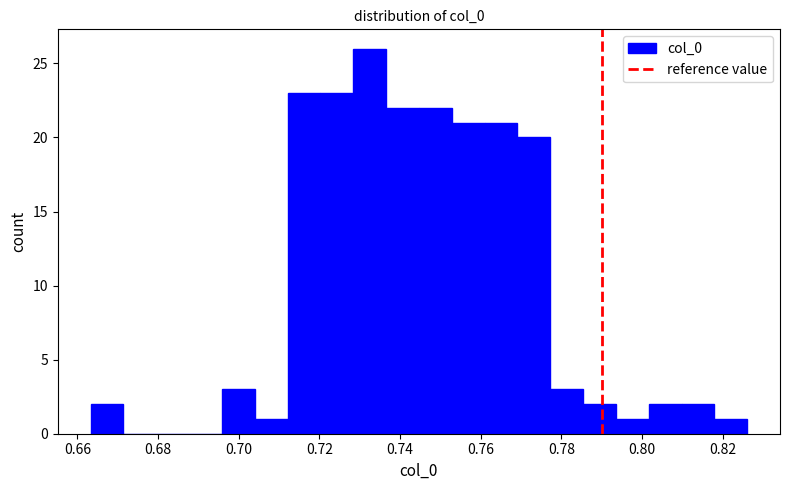

Which range on the x-axis has the tallest bar?

0.728 to 0.736